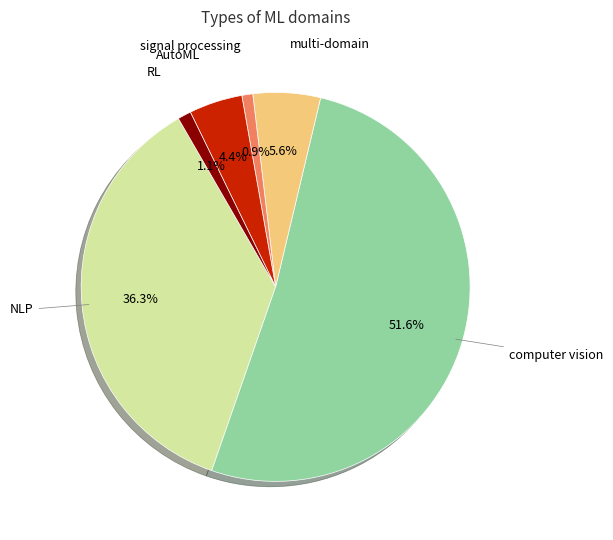

Is there any slice that represents more than half of the pie?

Yes